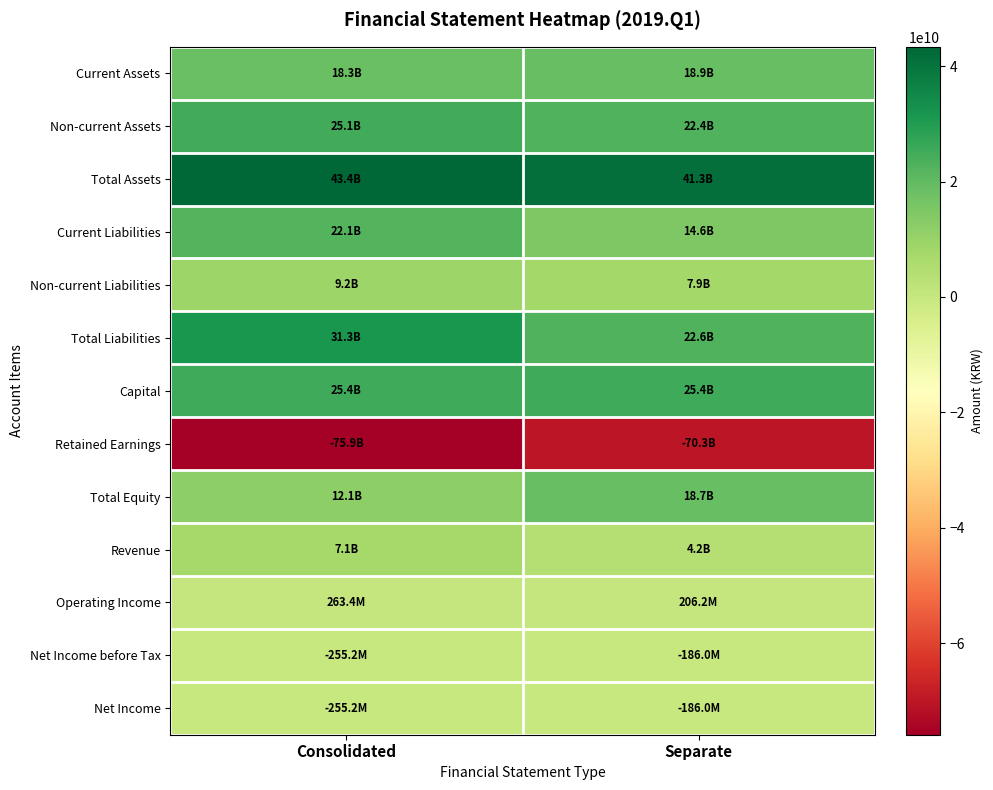

What is the spread (max minus min) of values at Separate?

111551152251